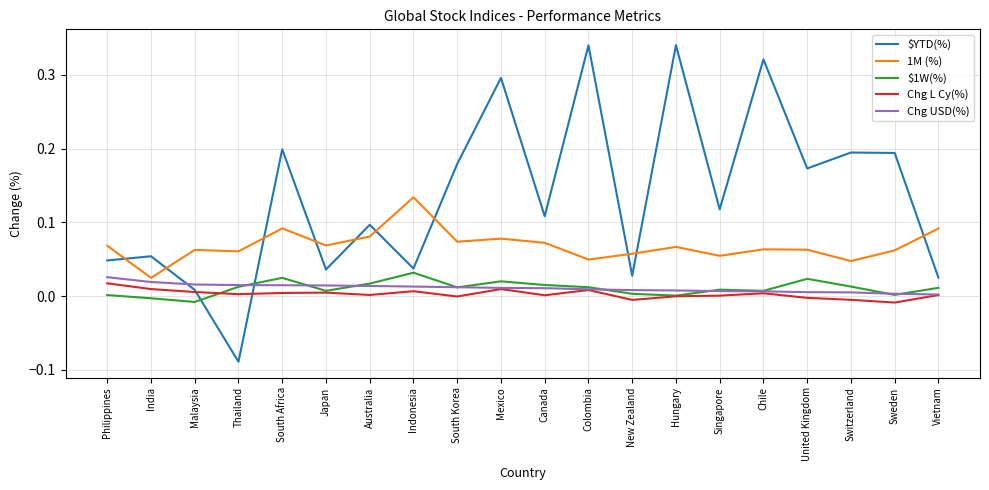

Which label corresponds to the smallest value in the chart?

Thailand